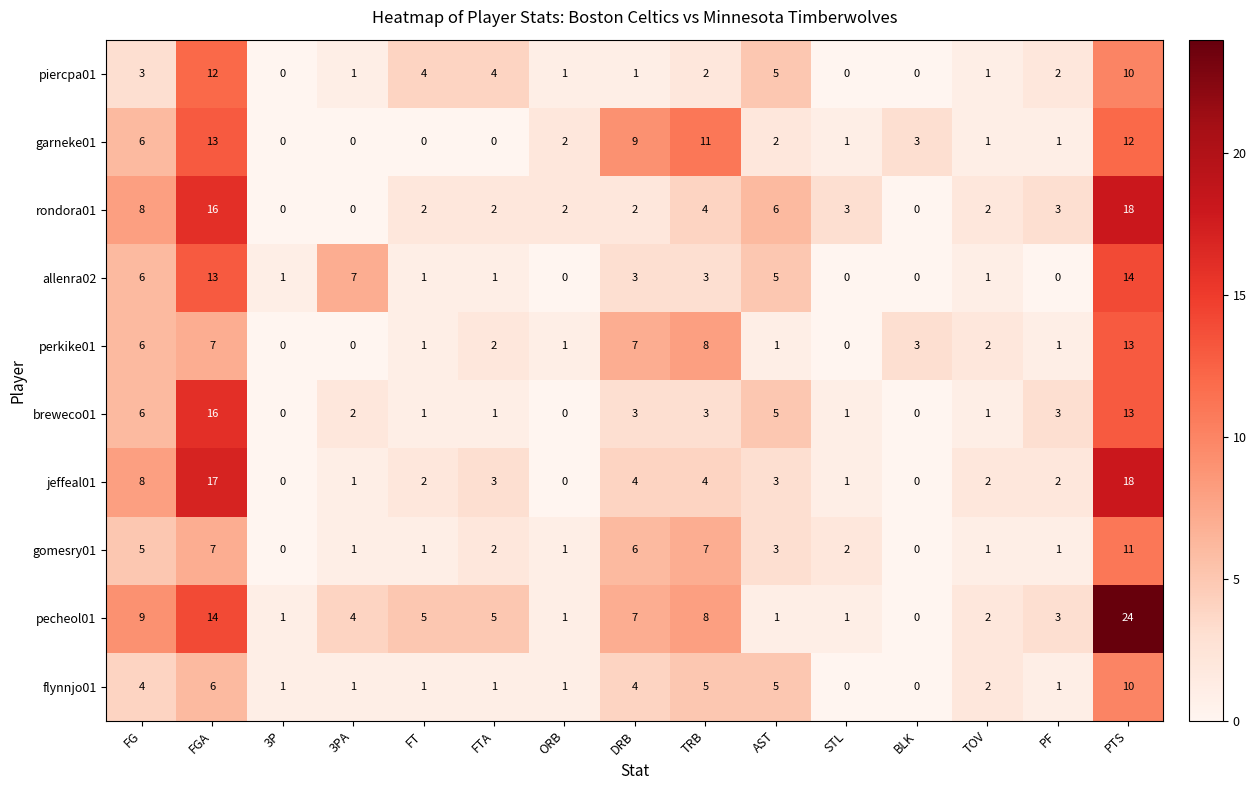

What is the sum of all breweco01 values?

55